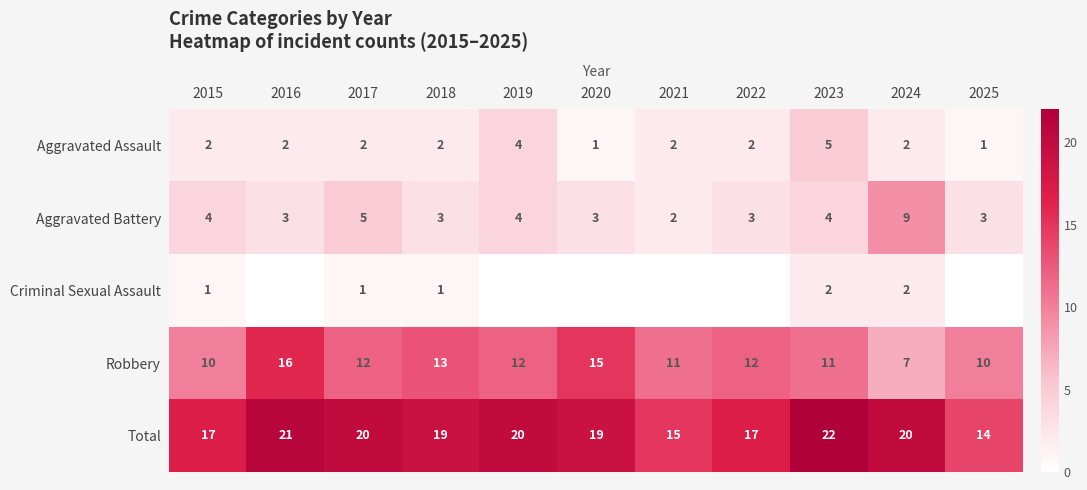

What is the difference between the highest and lowest values at 2023?

20